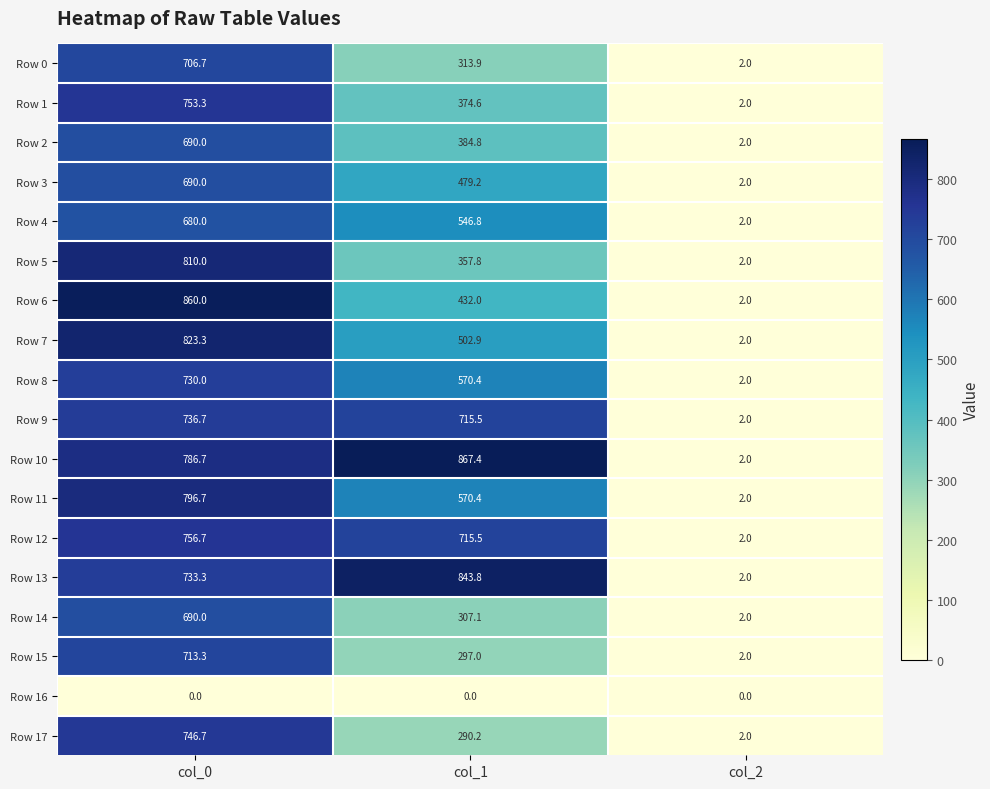

At which label is Row 1 closest to 377?

col_1